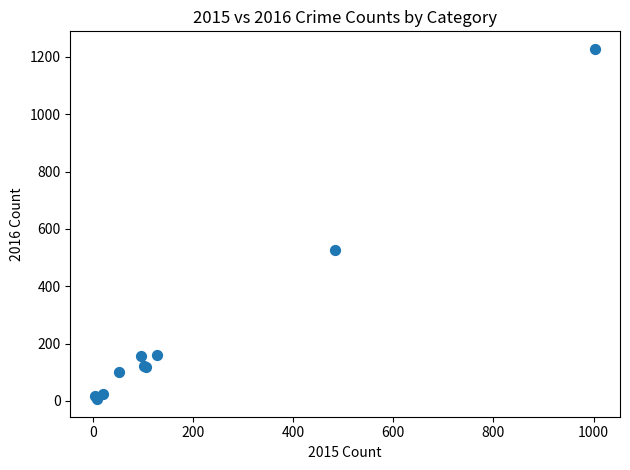

What Y value in the scatter plot is closest to 617?

526